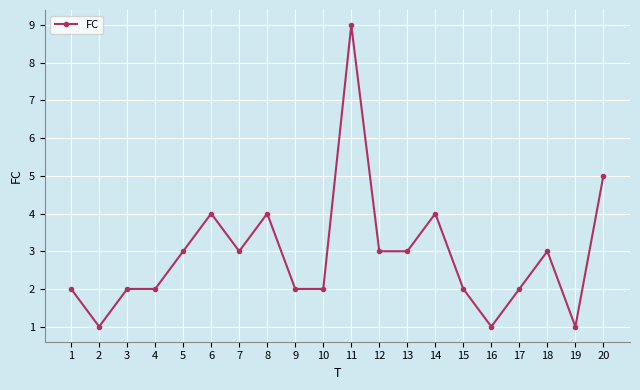

Between 18 and 11, which is larger?

11